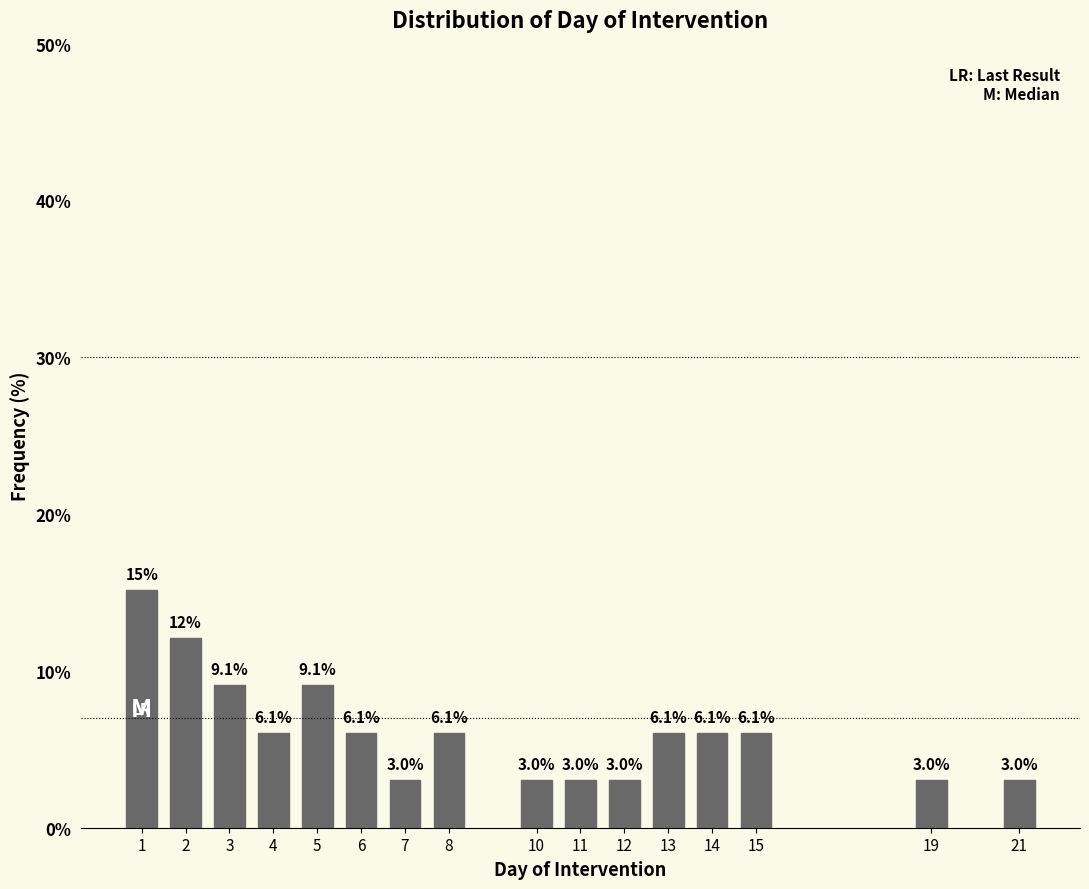

Reading left to right, transcribe all the data shown in this chart.

1=15.2	2=12.1	3=9.1	4=6.1	5=9.1	6=6.1	7=3.0	8=6.1	10=3.0	11=3.0	12=3.0	13=6.1	14=6.1	15=6.1	19=3.0	21=3.0